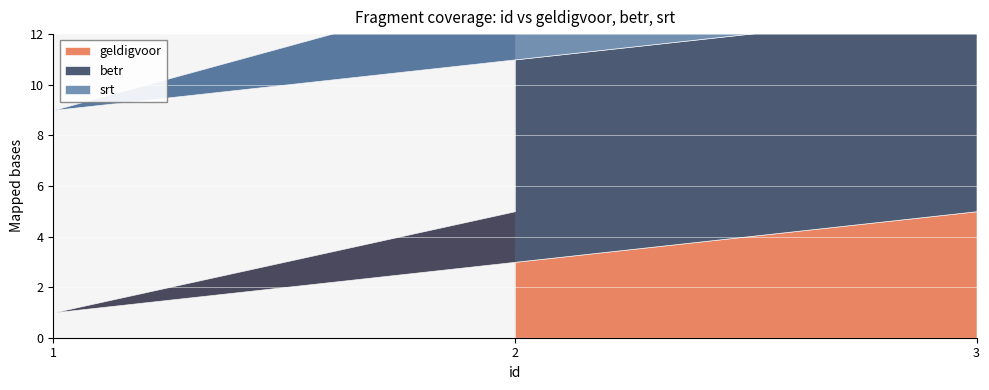

The value of srt at 3 is 5. True or false?

False